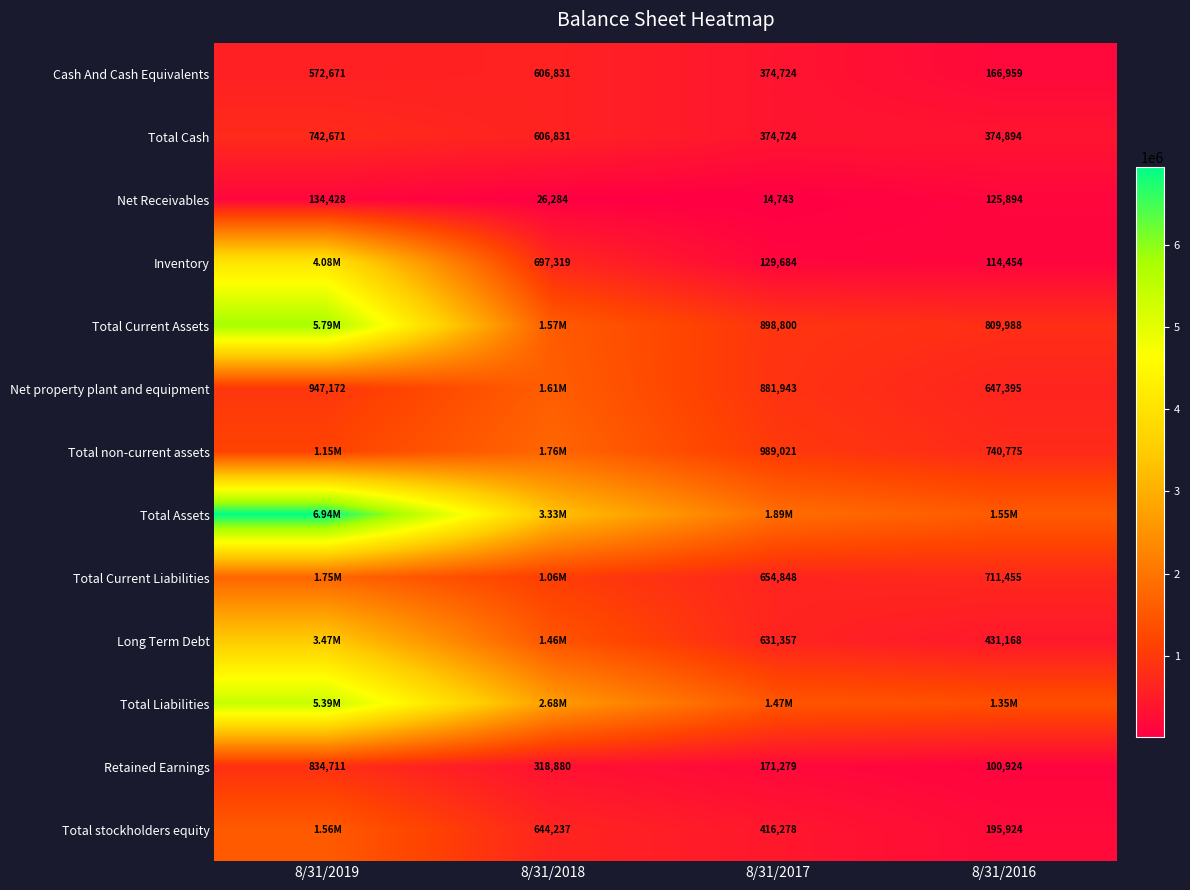

Is the value of Inventory at 8/31/2016 greater than the value of Total Cash at 8/31/2018?

No